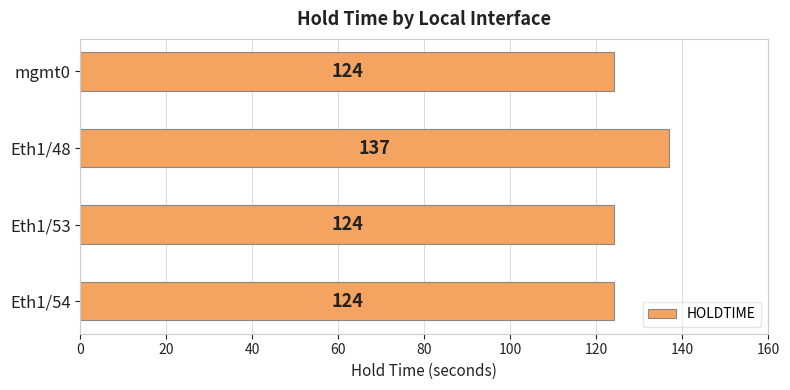

Is it true that the value at Eth1/48 is 137?

True